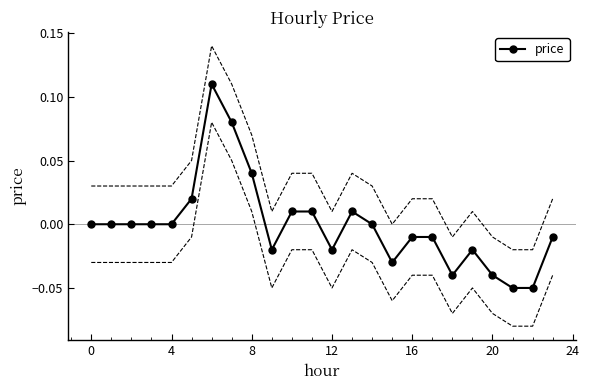

How many interior local valleys (lower than both neighbors) does the data have?

4